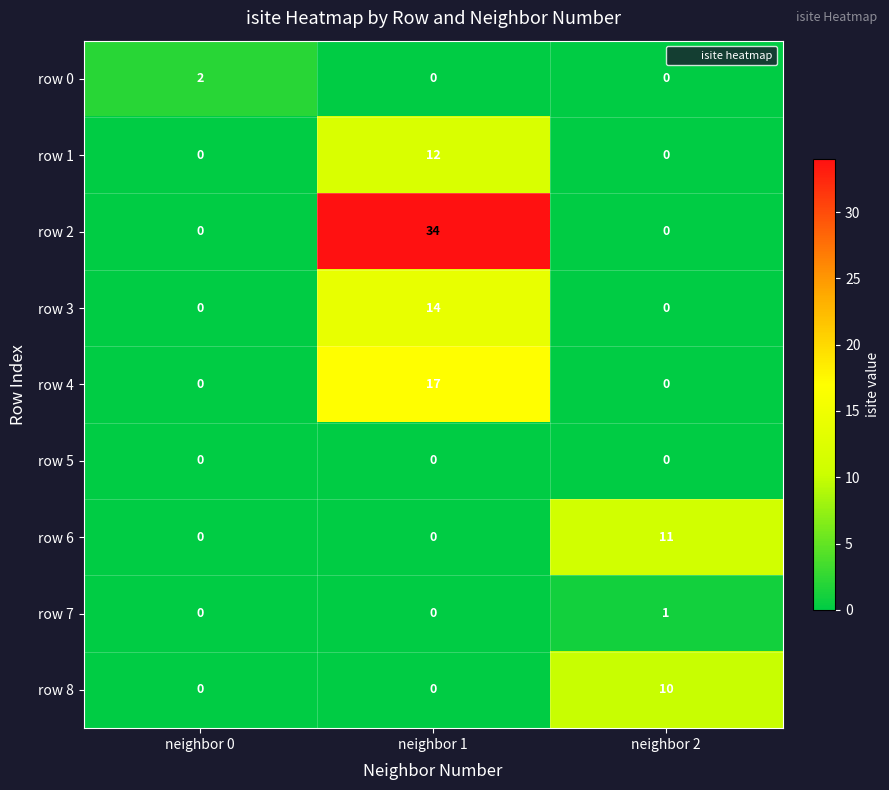

Count the row 6 values in the range 0 to 11.

3